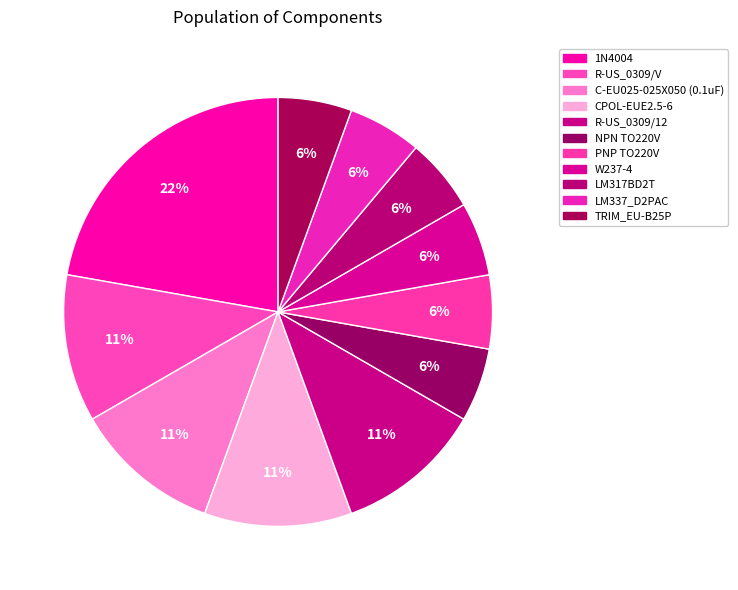

Which category has the biggest portion of the pie?

1N4004